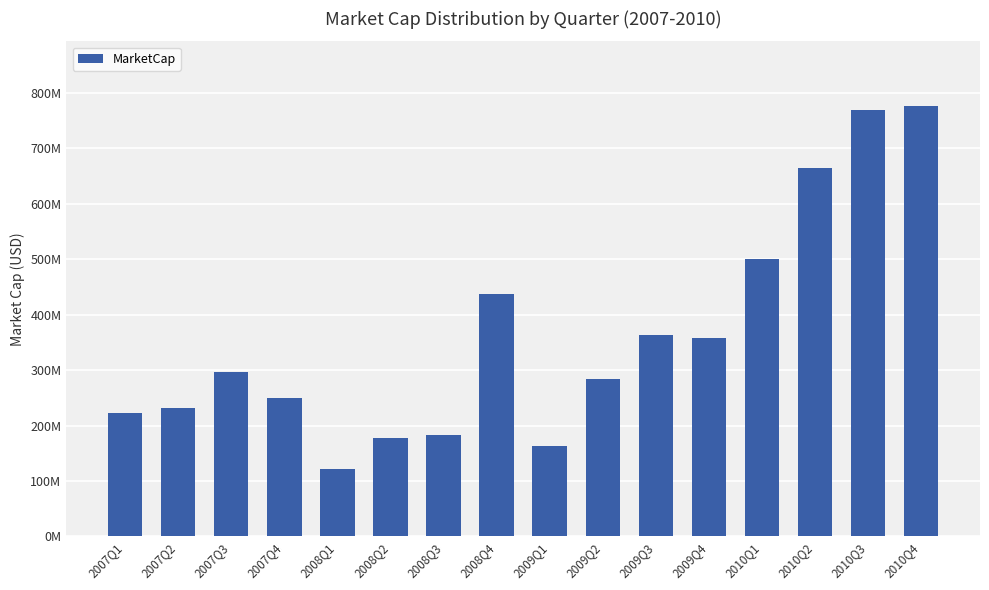

At which label is the value closest to 448714785?

2008Q4